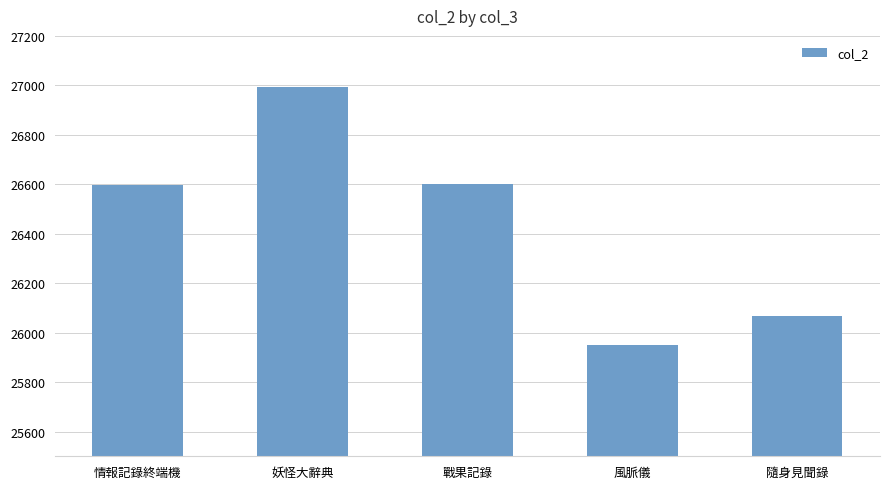

Reading right to left, what are all the values shown in this chart?

隨身見聞錄=26066	風脈儀=25948	戰果記錄=26602	妖怪大辭典=26995	情報記錄終端機=26595